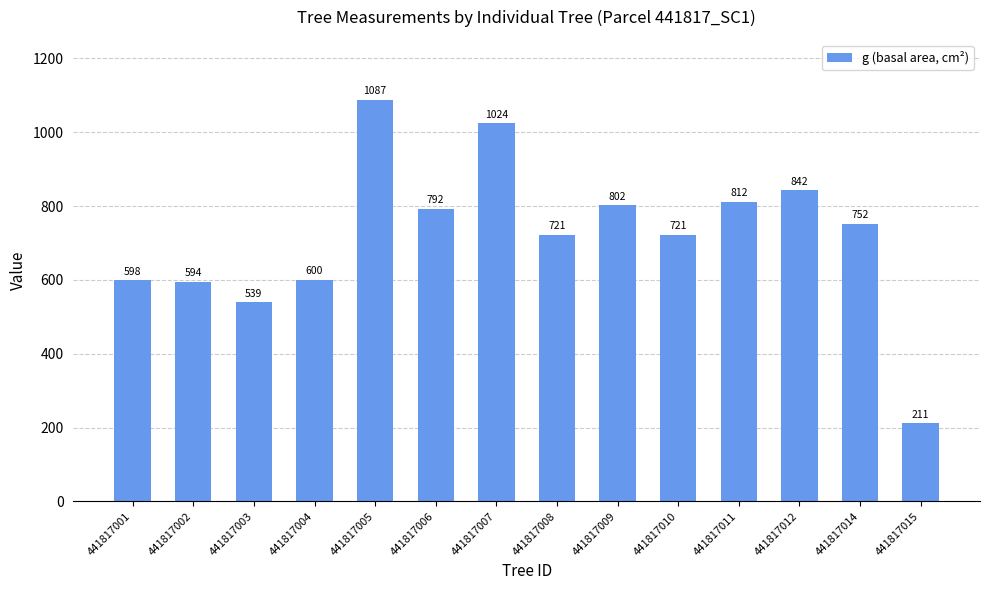

What is the change in value from 441817008 to 441817014?

+31.3